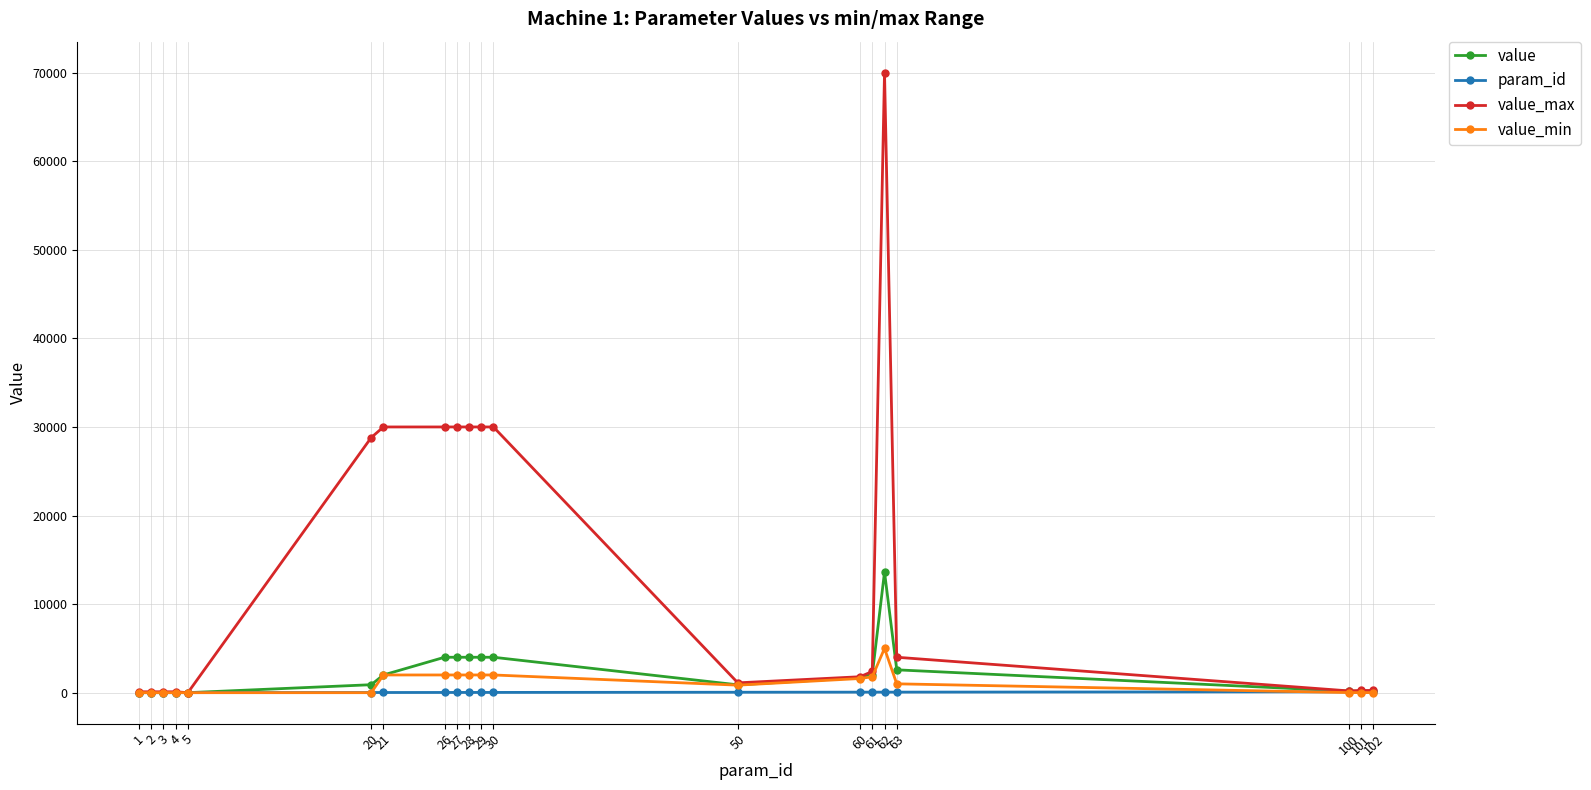

Does the chart display data point markers on the line(s)?

Yes